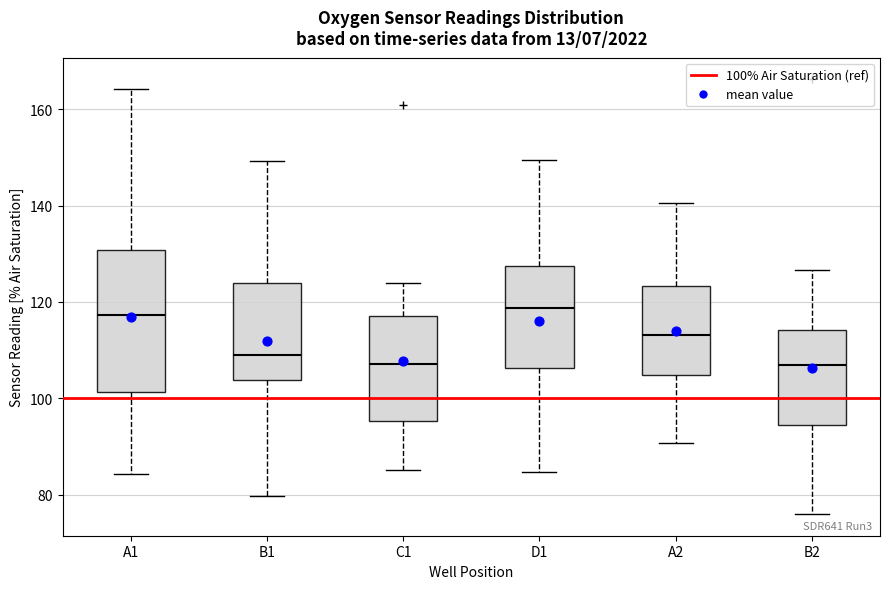

Reading left to right, transcribe this box plot: for each box, give where its median line is, the range the box spans, and where its two whiskers end, as read against the y-axis. The values are not printed on the chart, so give them approximately, as read against the axis.

A1: median 118, box 102 to 130, whiskers 84 to 164
B1: median 110, box 104 to 124, whiskers 80 to 150
C1: median 108, box 96 to 118, whiskers 86 to 124
D1: median 118, box 106 to 128, whiskers 84 to 150
A2: median 114, box 104 to 124, whiskers 90 to 140
B2: median 106, box 94 to 114, whiskers 76 to 126